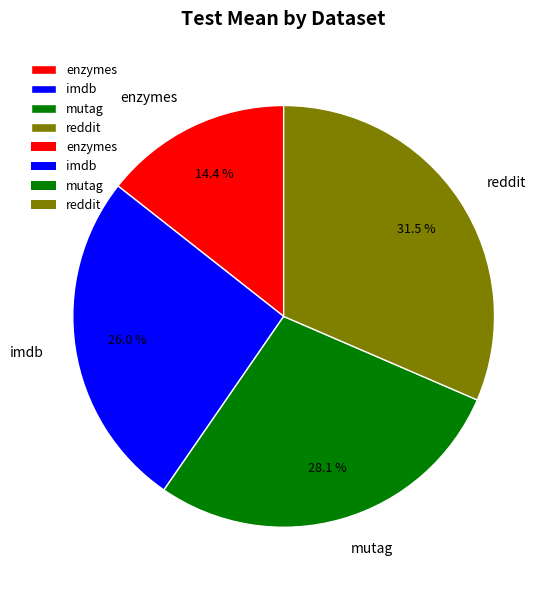

To the nearest percent, what portion does enzymes represent?

14%